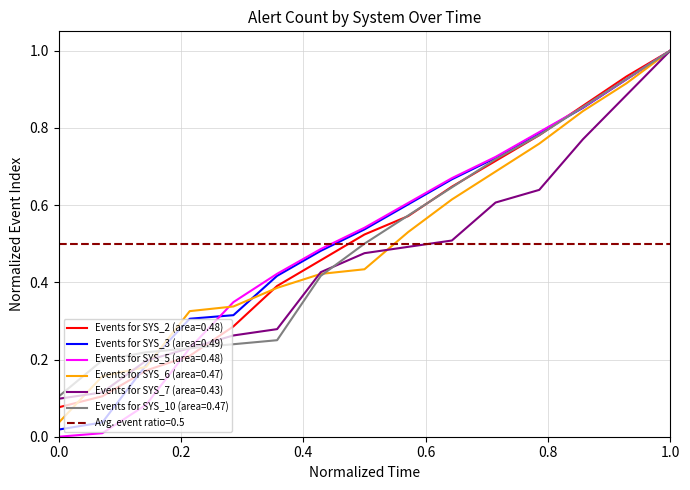

Between 10 and 3, which is larger?

10